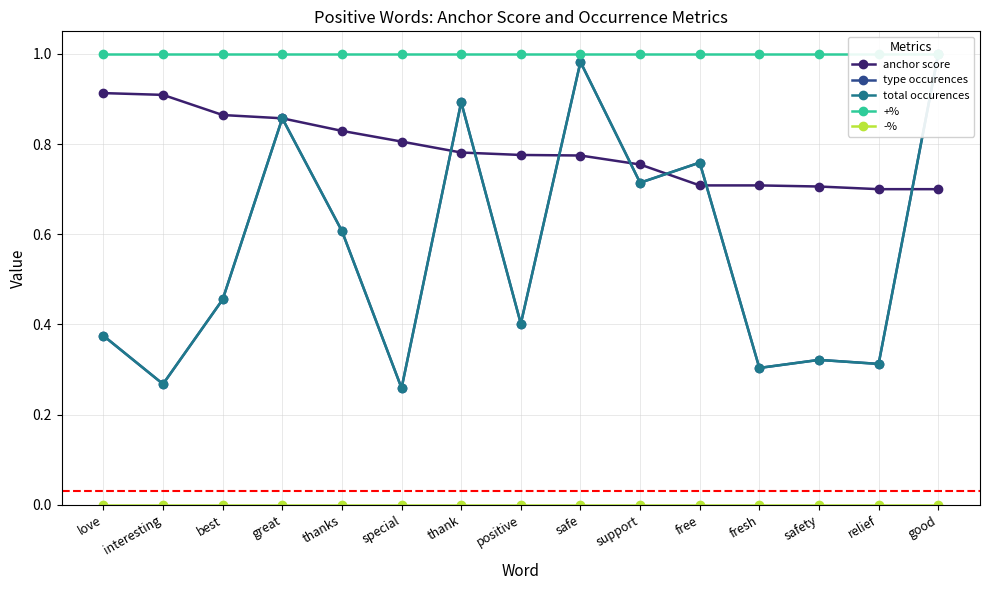

At good, list the series in order from largest to smallest.

type occurences, total occurences, +%, anchor score, -%